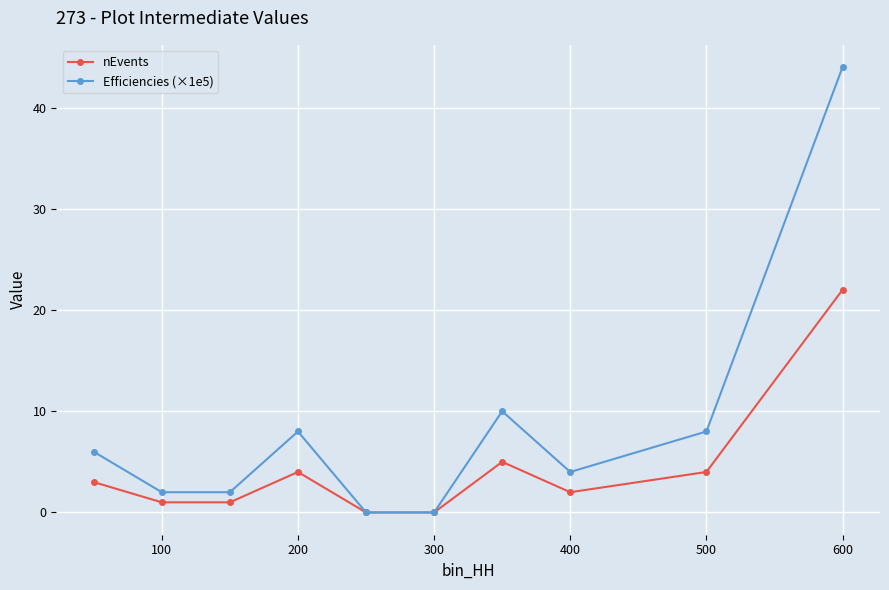

Which series has the largest range (max minus min)?

Efficiencies (×1e5)